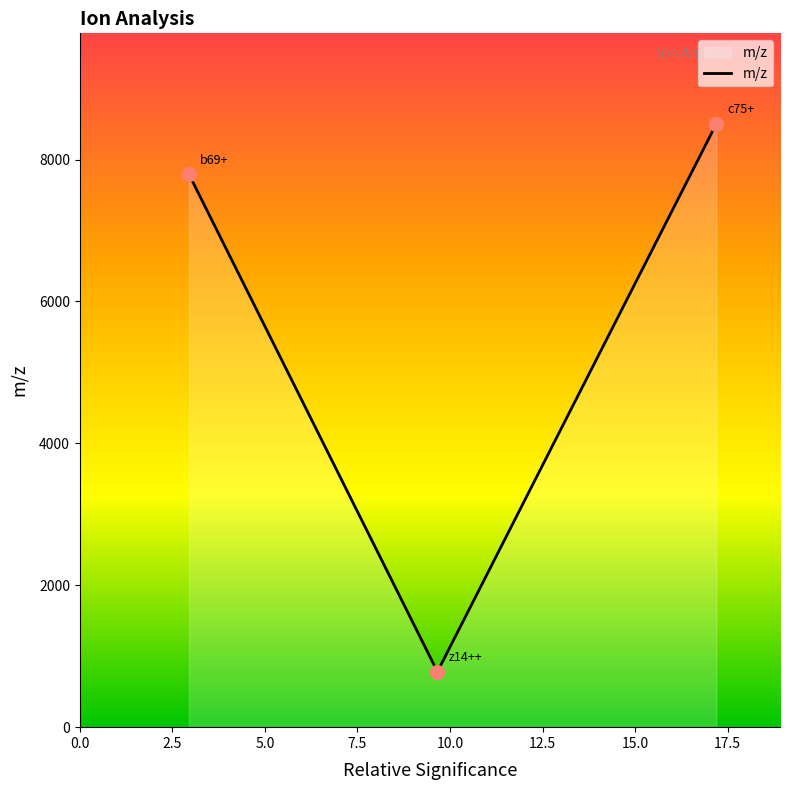

What is the sum of all values?

17076.2